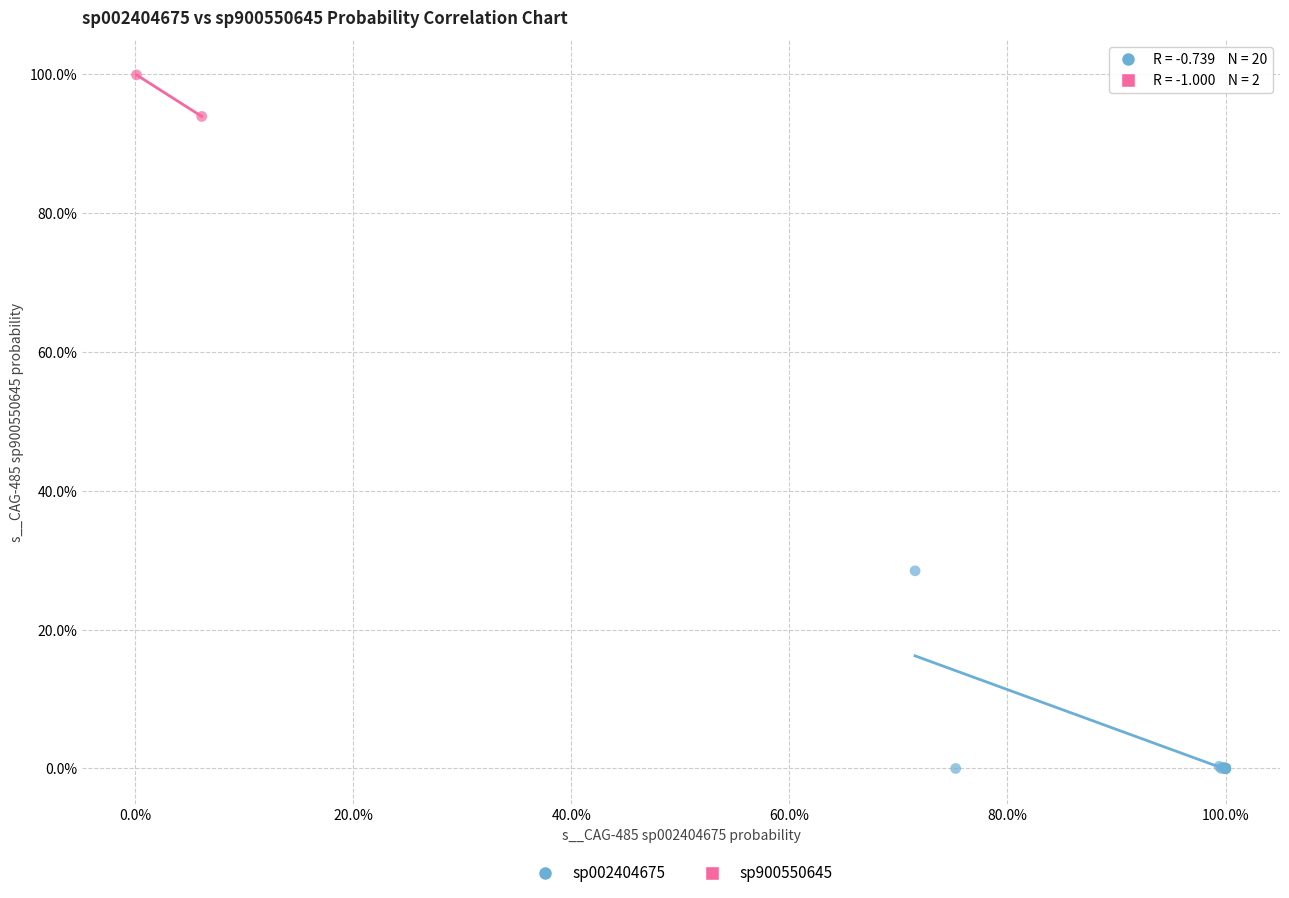

Which series contains the highest Y value?

sp900550645